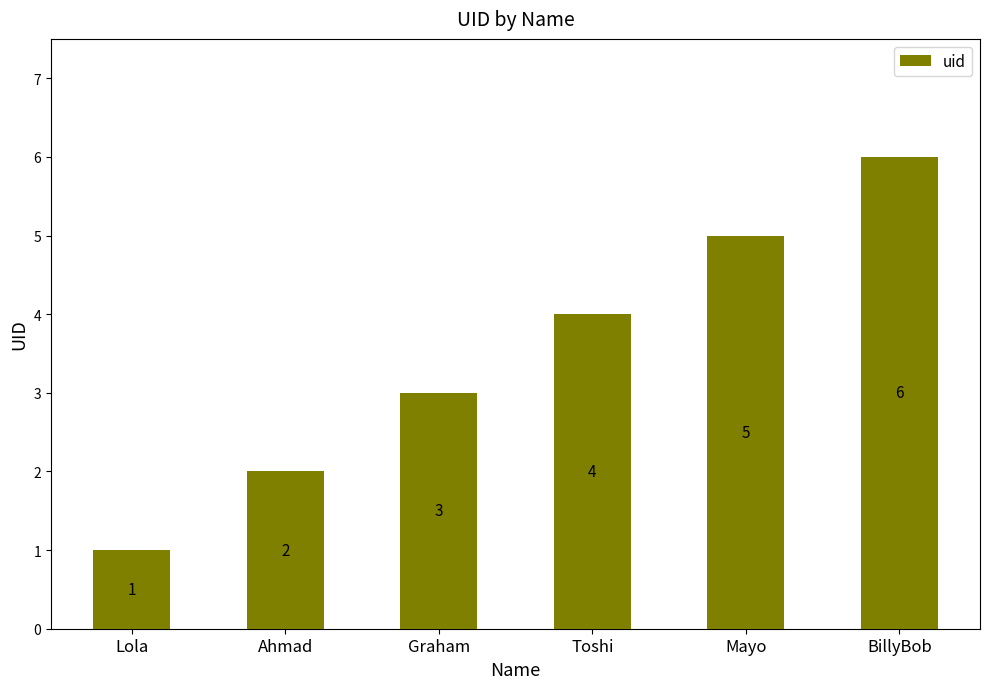

What is the difference between the values at Ahmad and Toshi?

2